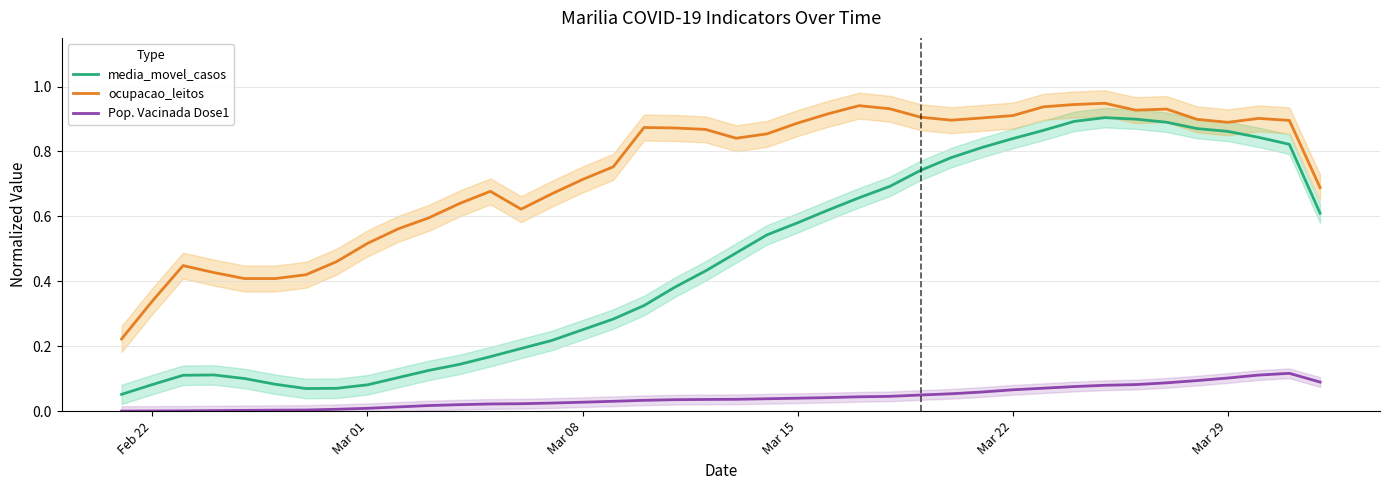

True or false: Pop. Vacinada Dose1 and media_movel_casos intersect in this chart.

False